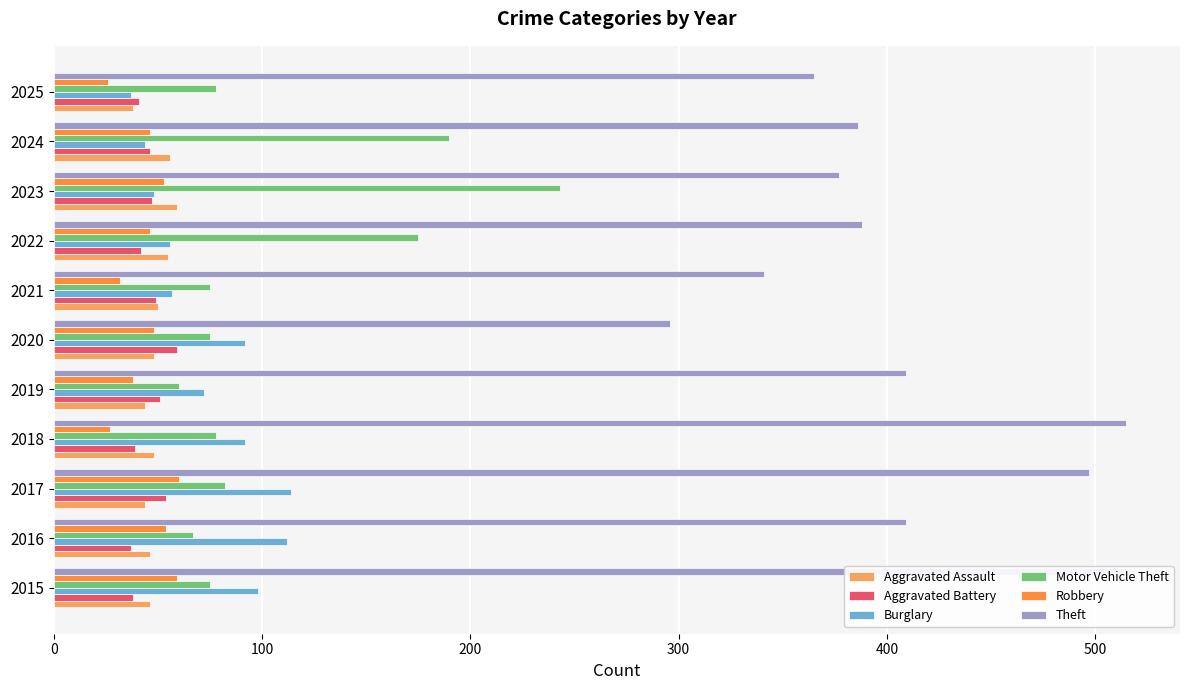

What position from the left is 100?

2